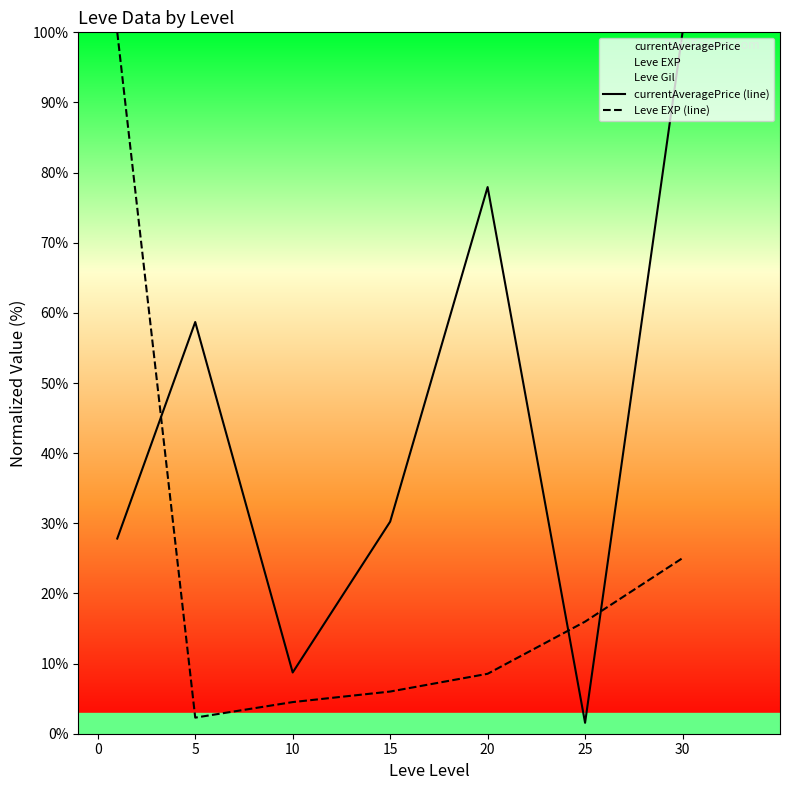

Where is currentAveragePrice (line) nearest to the value 50?

5